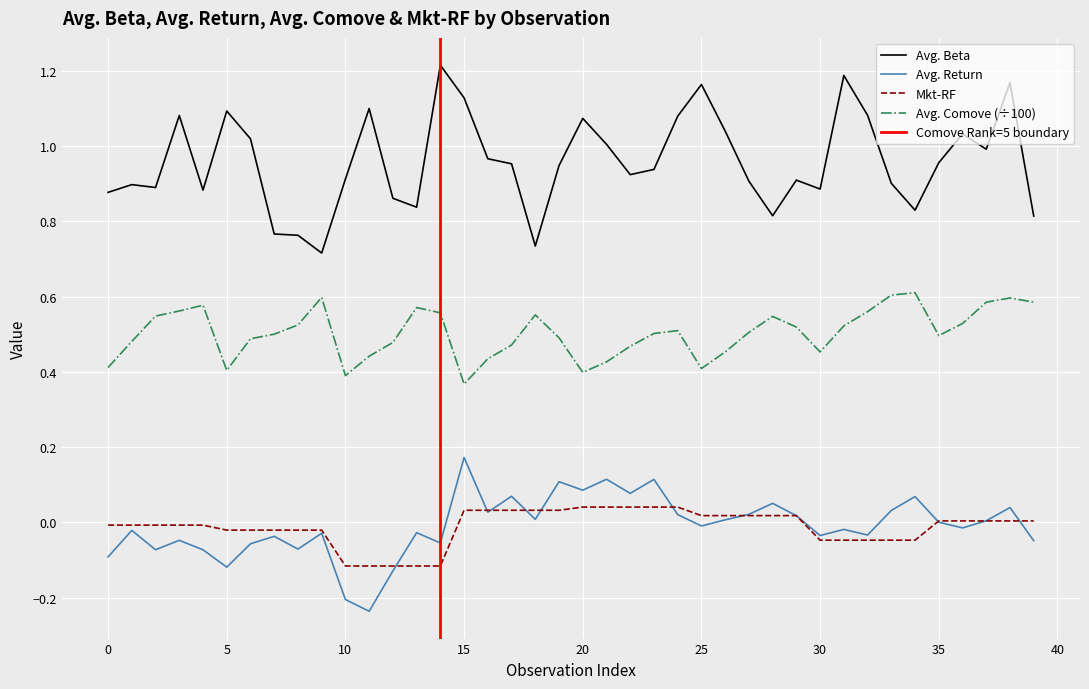

What is the change in value from 9 to 12?

+0.1